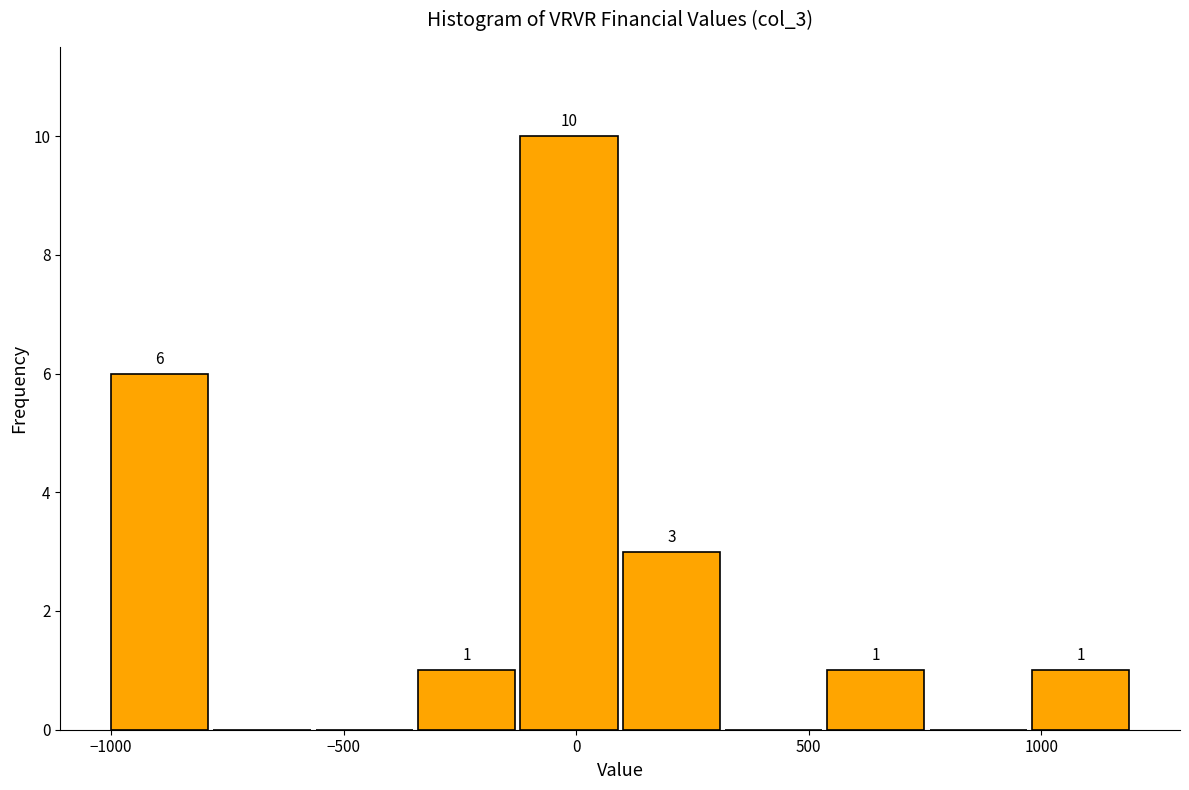

Which range on the x-axis has the tallest bar?

-120 to 100